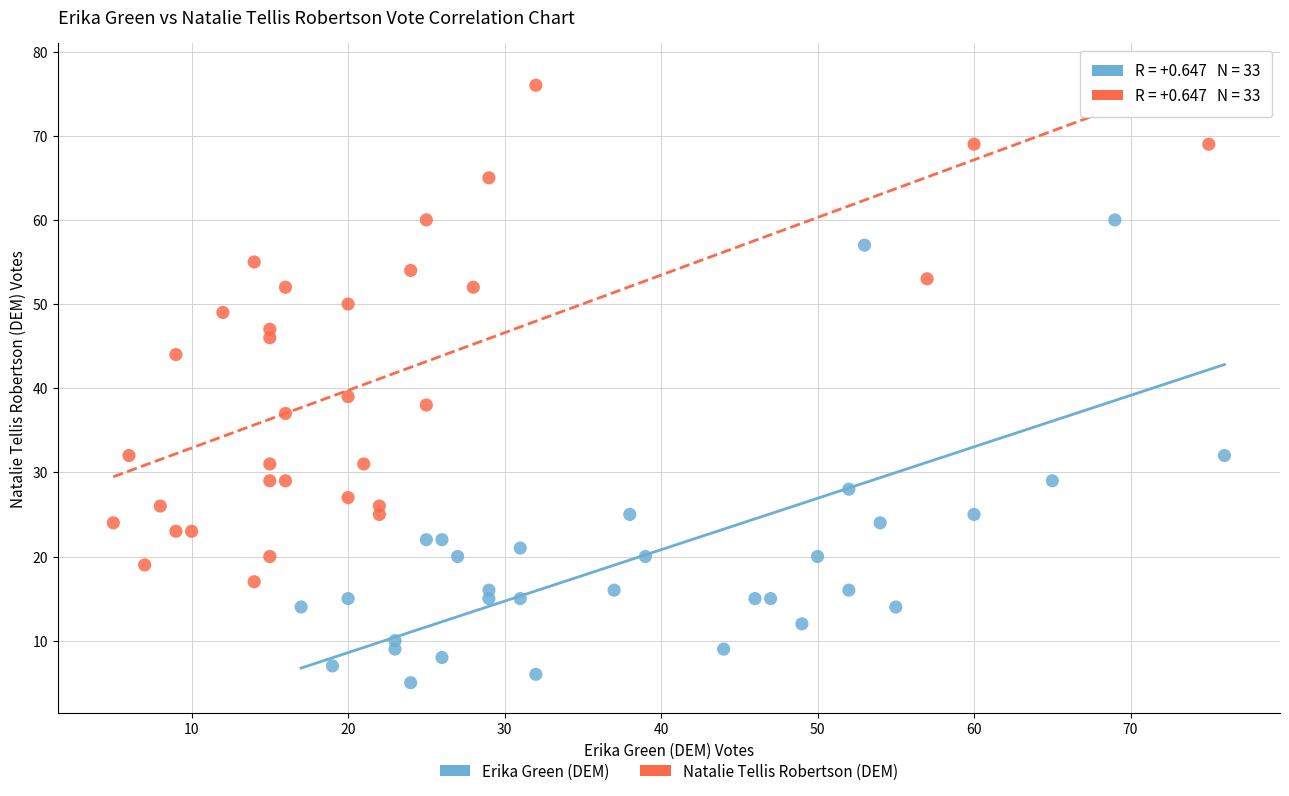

Which series has the largest Y range (max minus min)?

Erika Green (DEM)